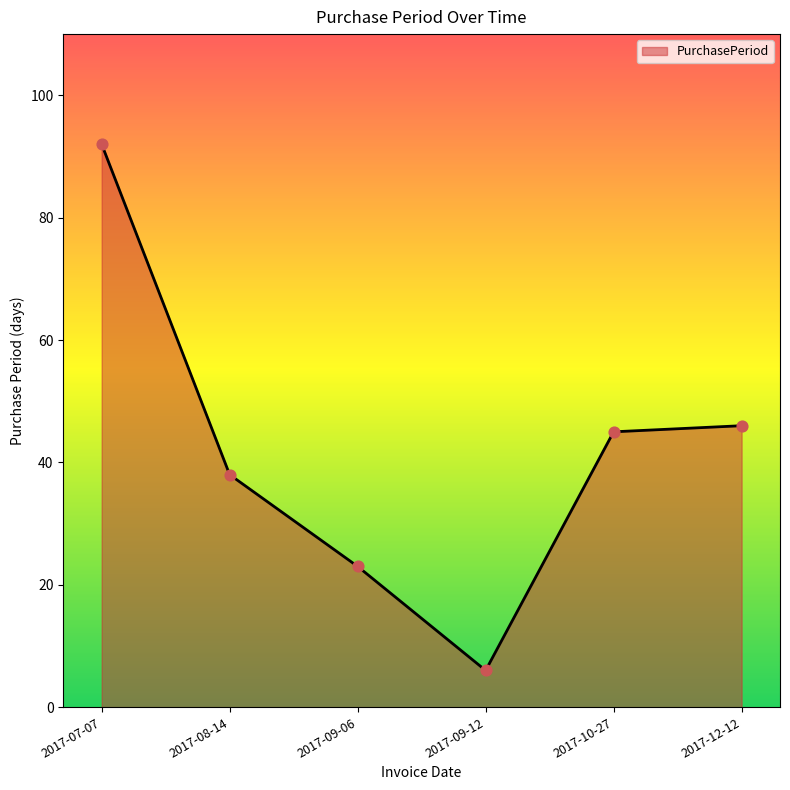

Which has a higher value, 2017-08-14 or 2017-07-07?

2017-07-07